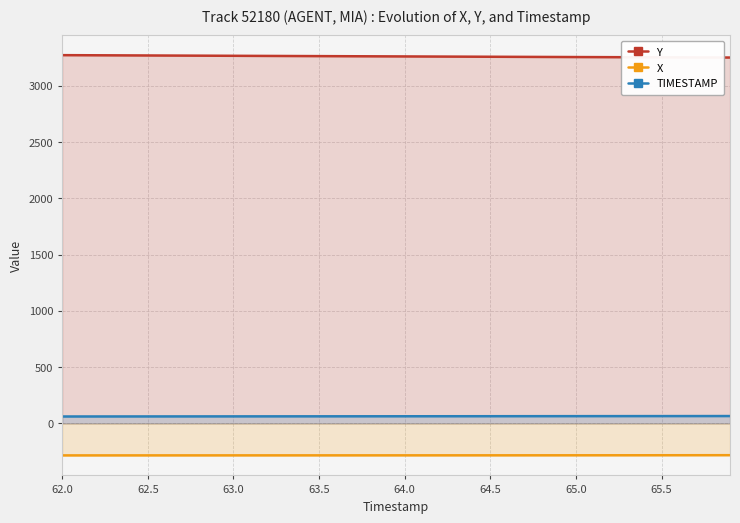

What is the total value across all series at 63.0?

3047.5